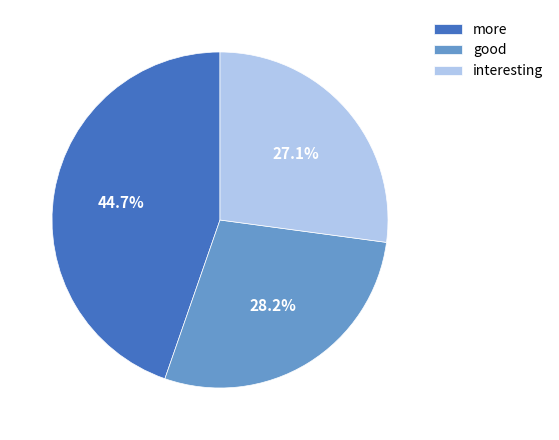

Is there any slice that represents more than half of the pie?

No